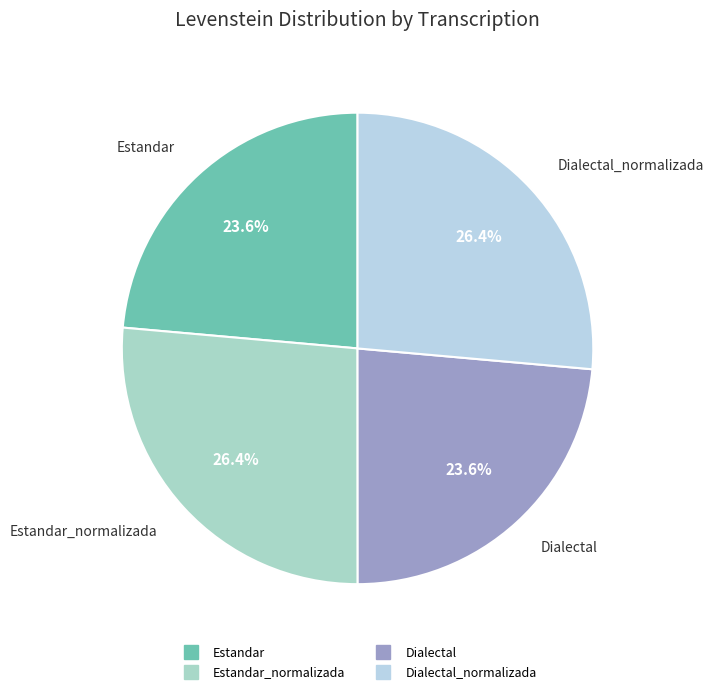

Count the number of slices in the pie.

4